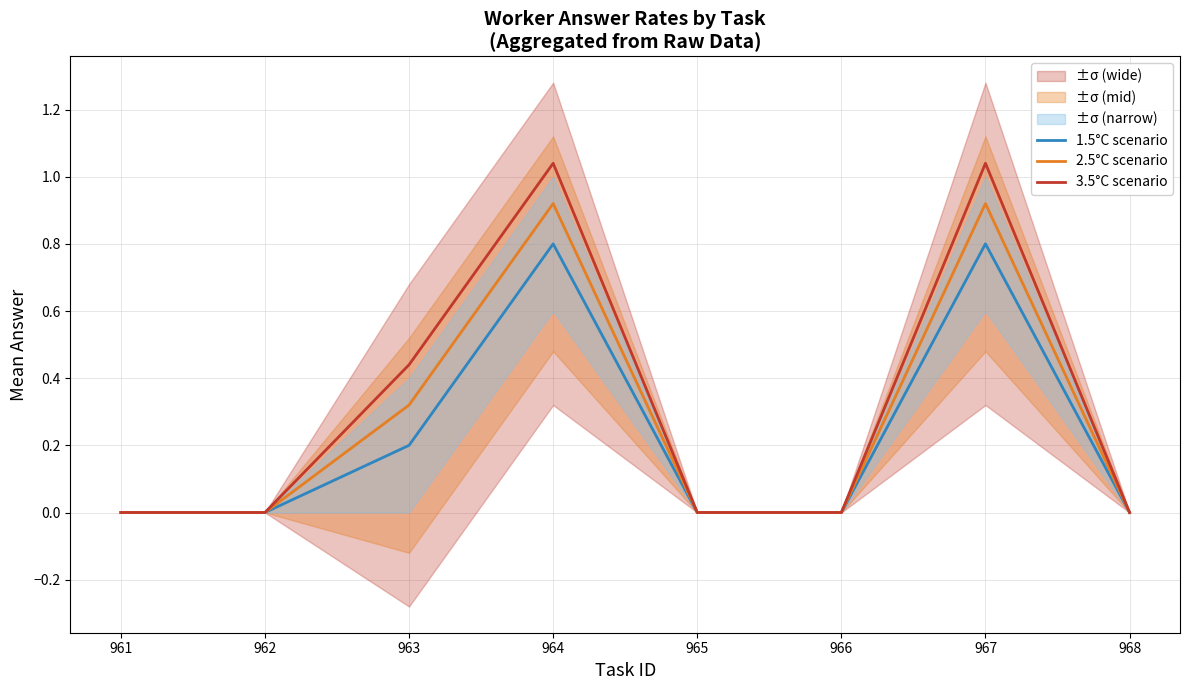

True or false: 2.5°C scenario and 1.5°C scenario intersect in this chart.

False